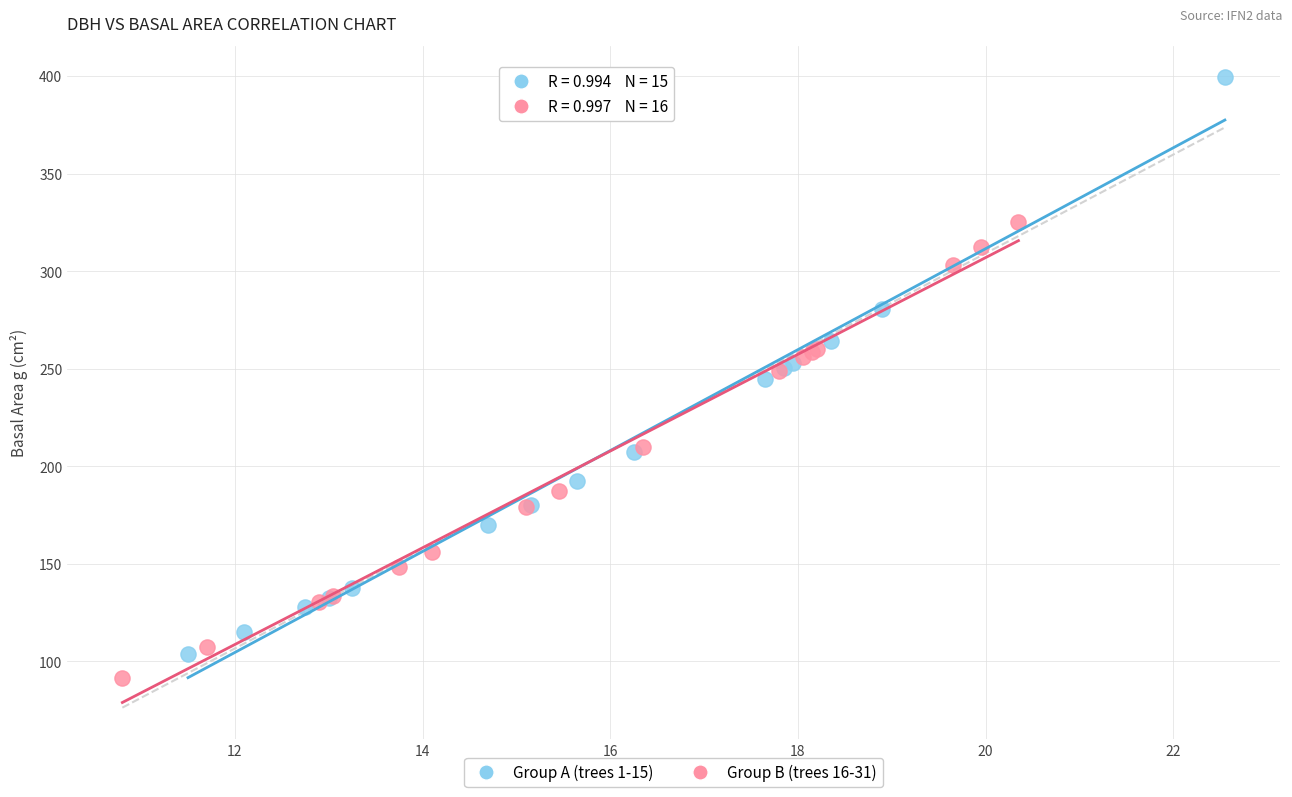

Which series has the largest Y range (max minus min)?

Group A (trees 1-15)